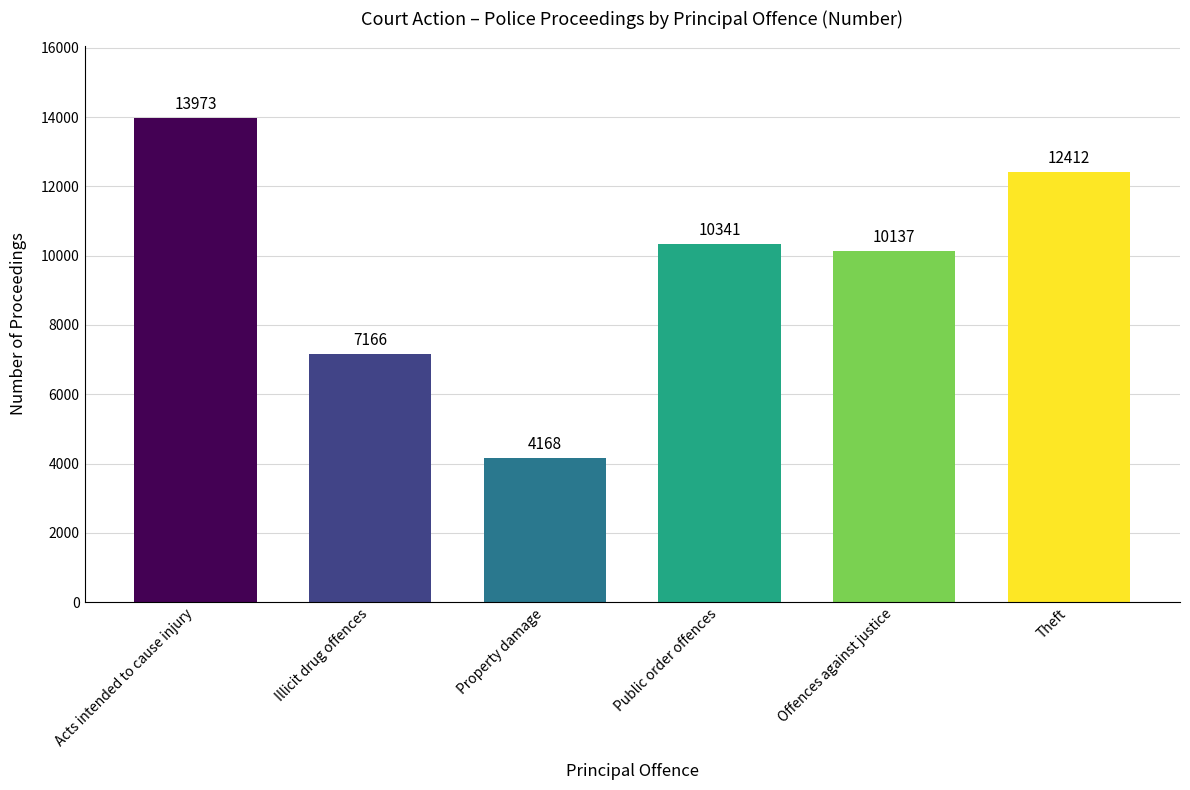

Reading left to right, extract all data points from this chart.

Acts intended to cause injury=13973	Illicit drug offences=7166	Property damage=4168	Public order offences=10341	Offences against justice=10137	Theft=12412